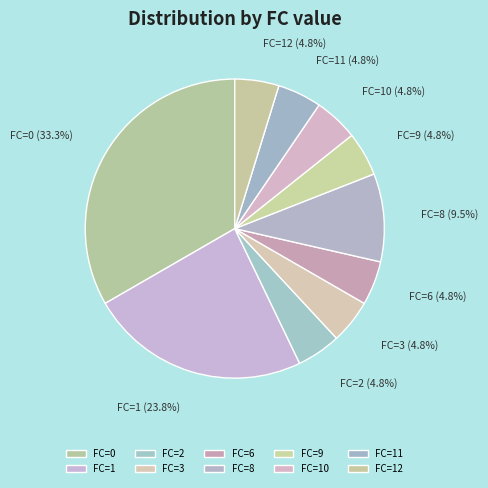

Is there a majority slice in this chart?

No